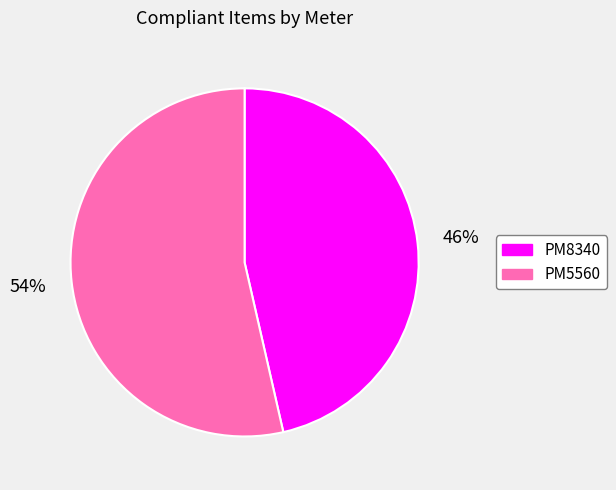

To the nearest percent, what is the combined percentage of PM5560 and PM8340?

100%